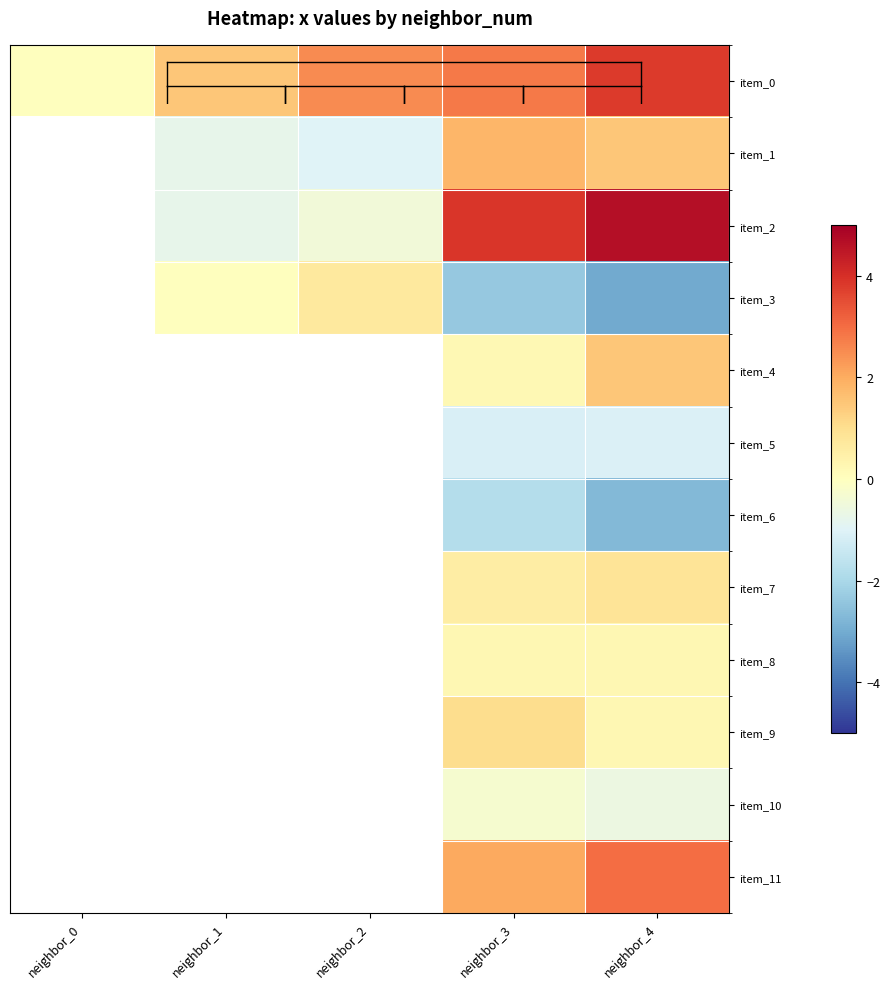

At which category is the sum across all series the highest?

neighbor_4